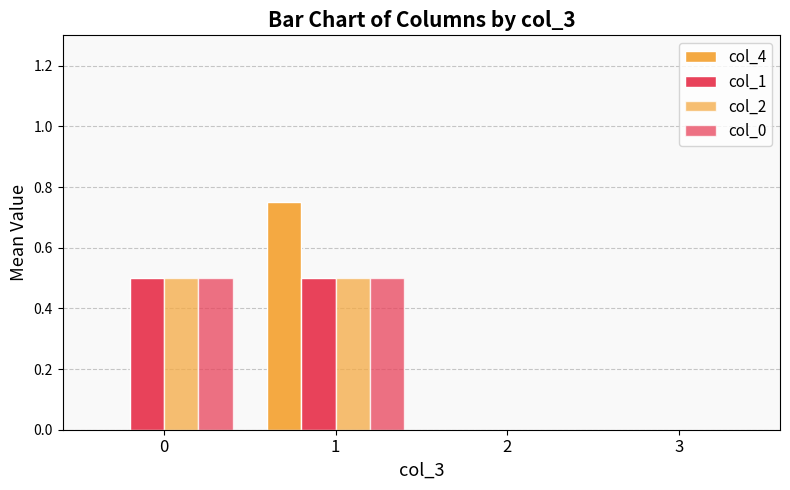

Which series has the largest total across all categories?

col_1